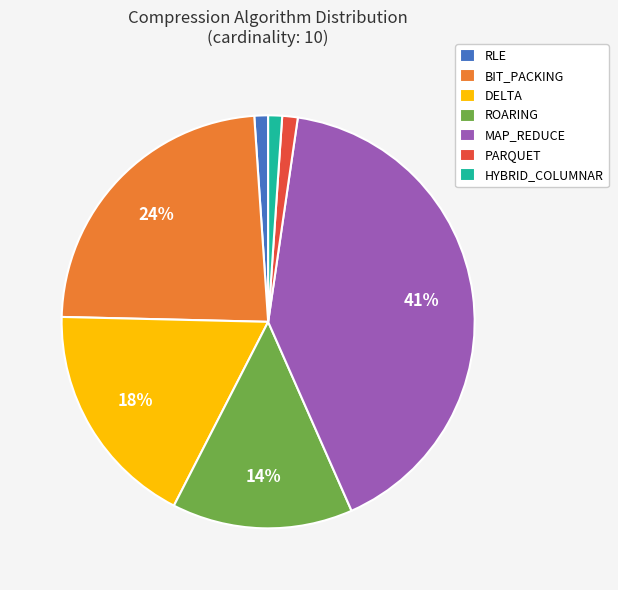

Between ROARING and RLE, which is larger?

ROARING